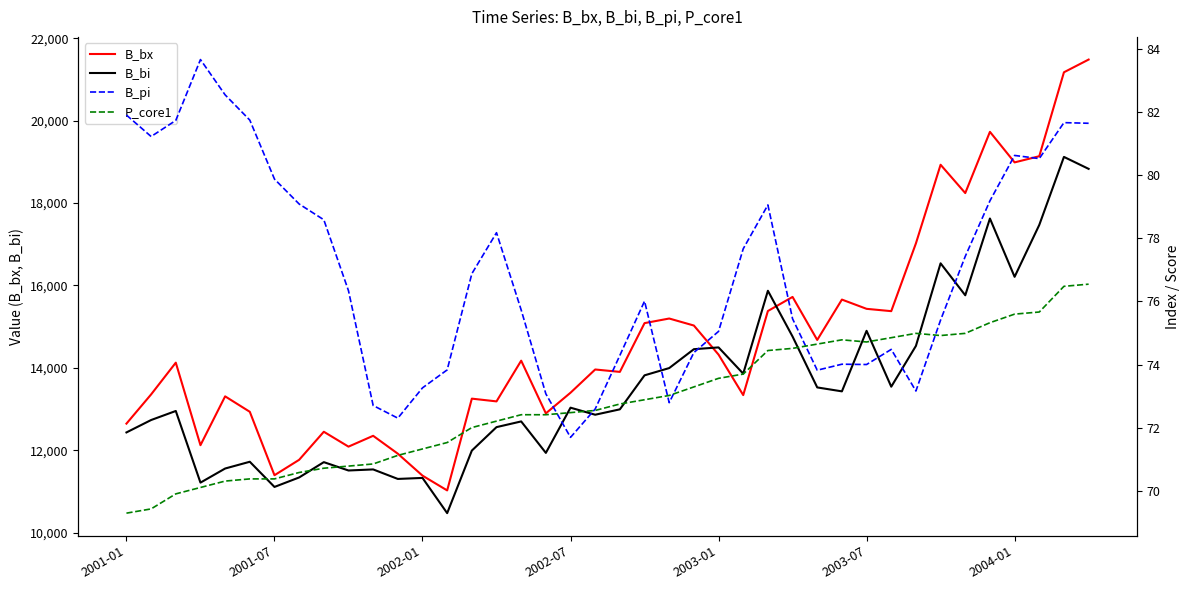

What is the sum of all B_bi values?

543678.1